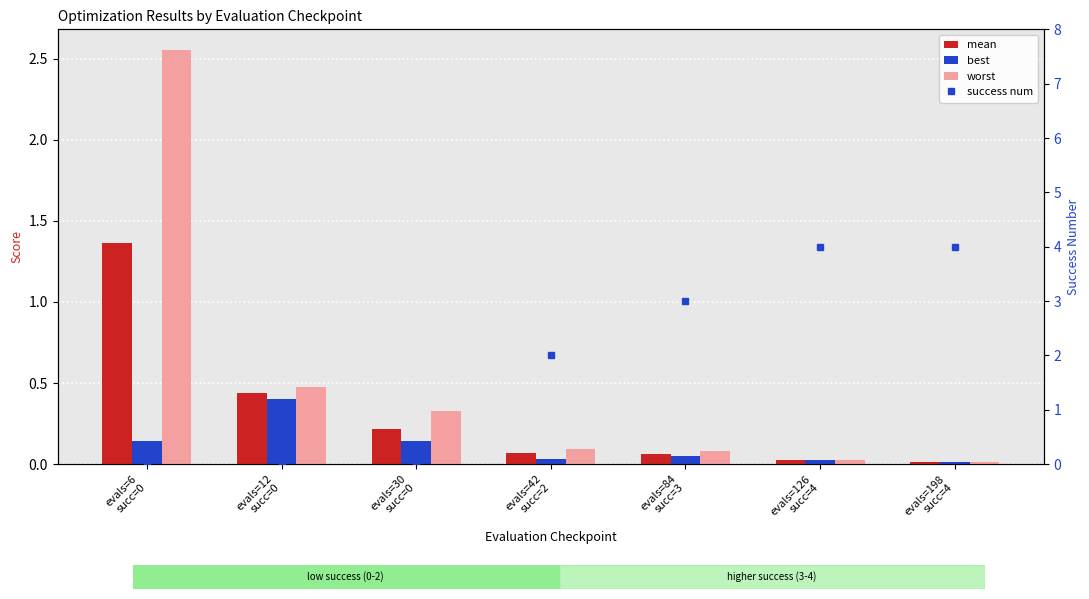

Which series has the largest total across all categories?

success num